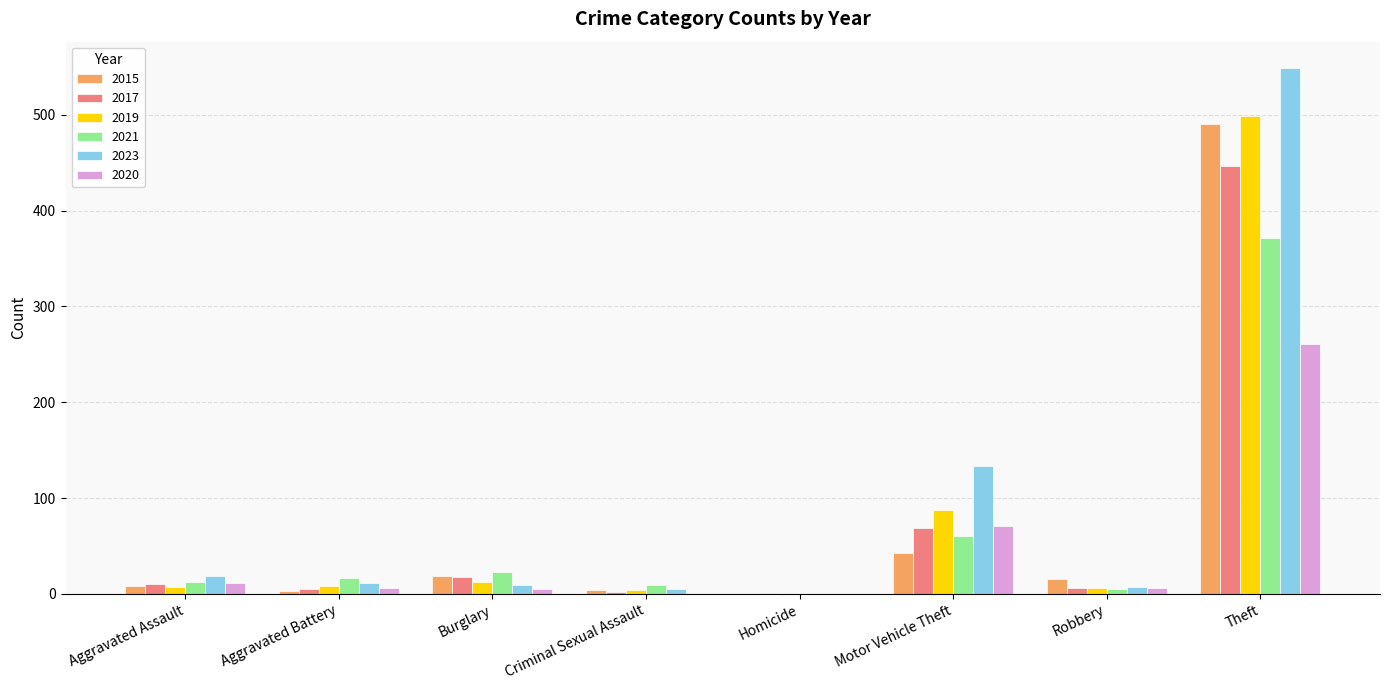

At which label is 2015 closest to 246?

Motor Vehicle Theft